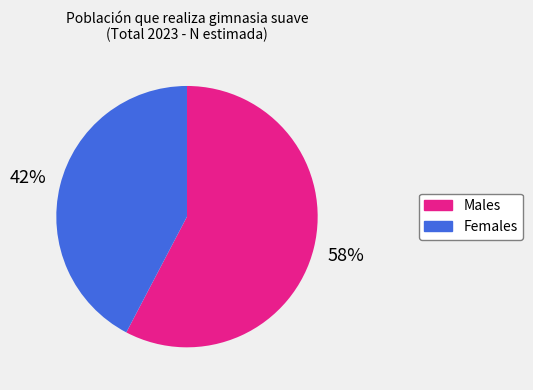

To the nearest percent, what is the average slice percentage?

50%